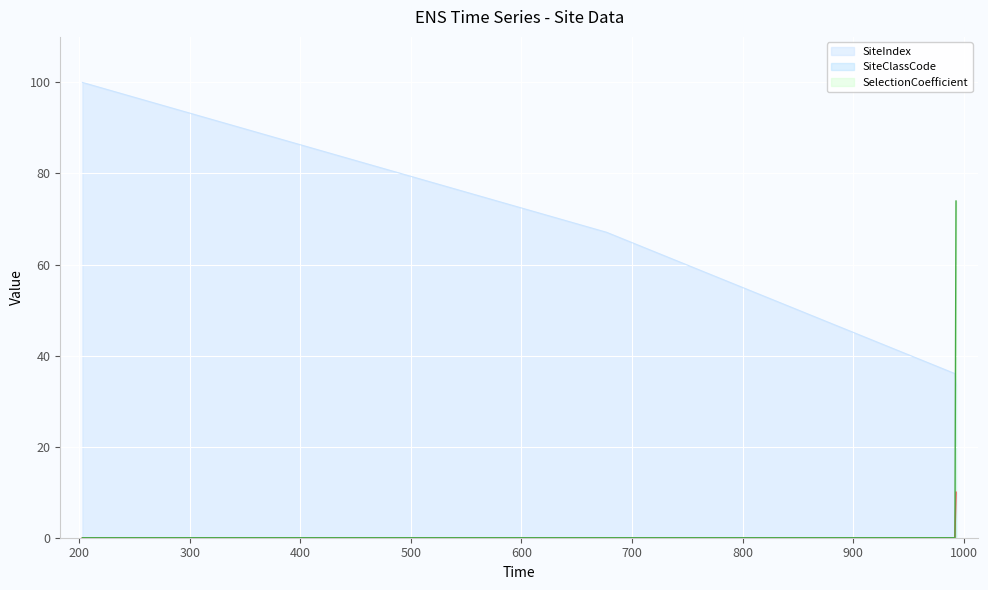

How many lines are shown in the chart?

3